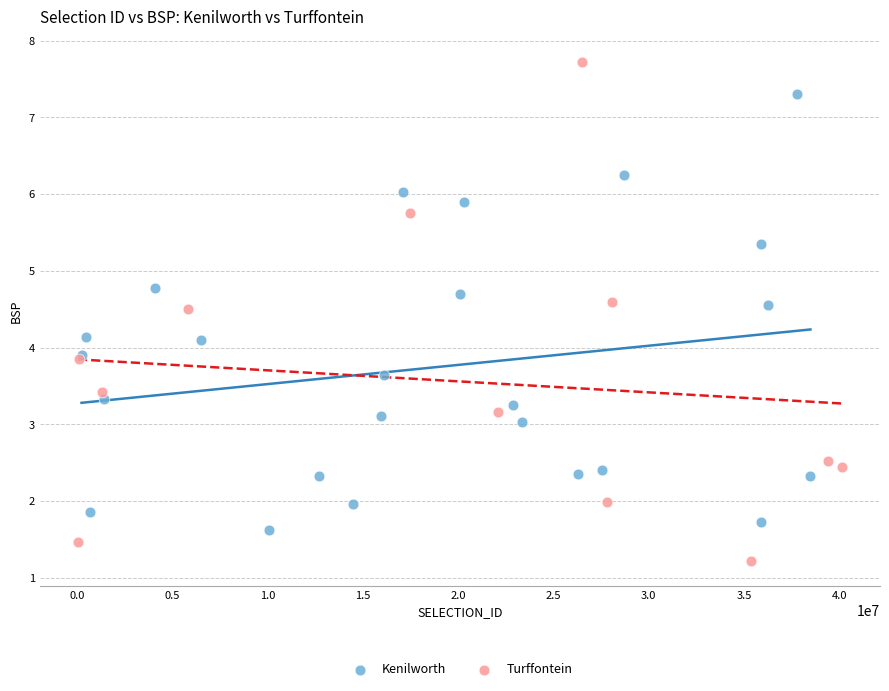

Which series contains the lowest Y value?

Turffontein